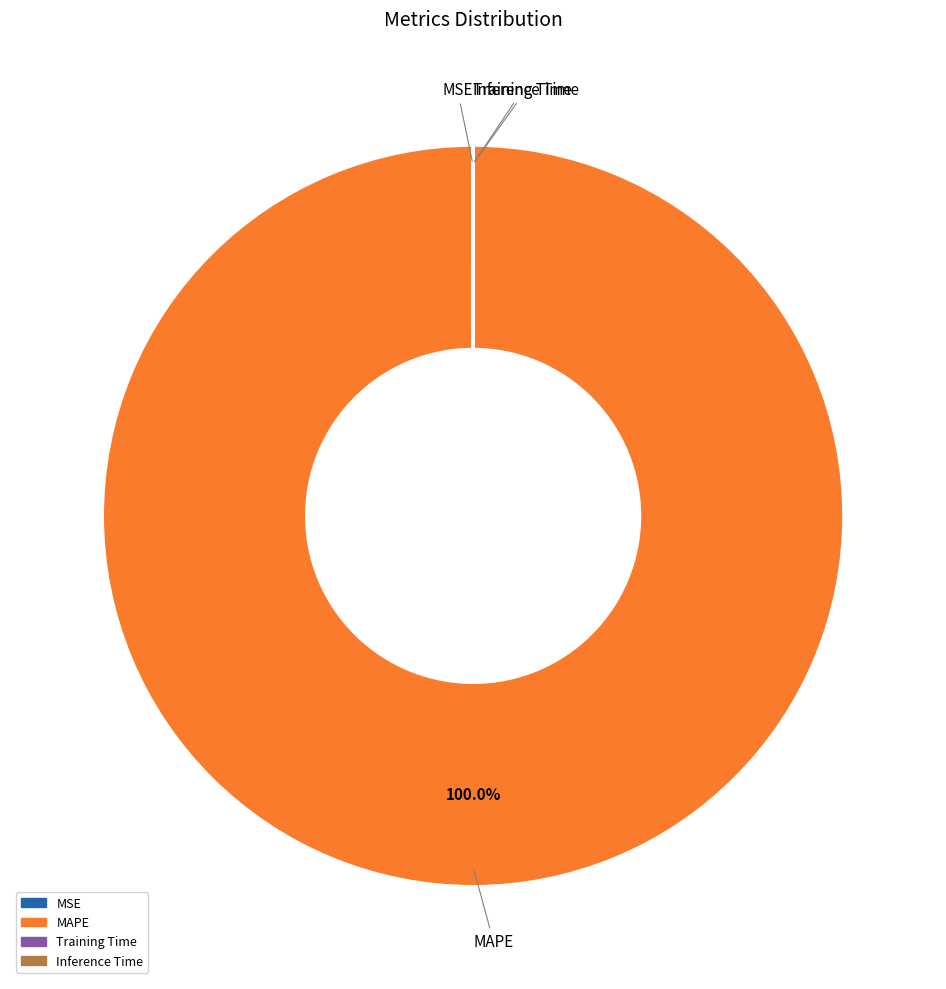

Does any single category account for the majority?

Yes